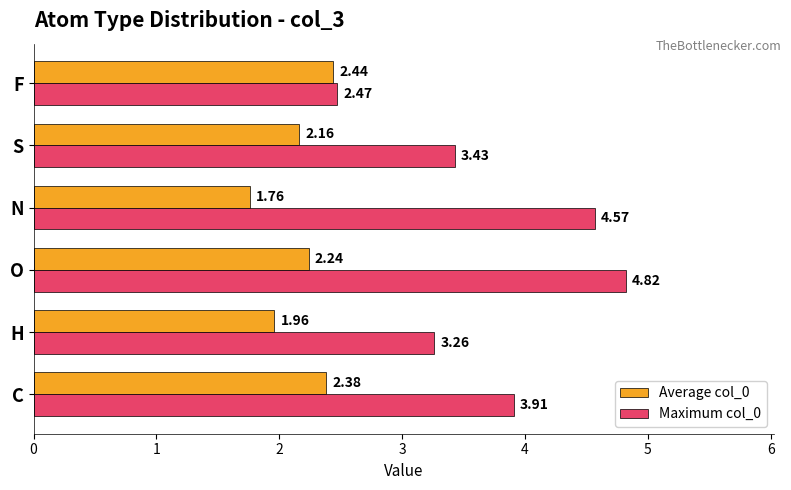

How many values in the Maximum col_0 series are below 3?

1